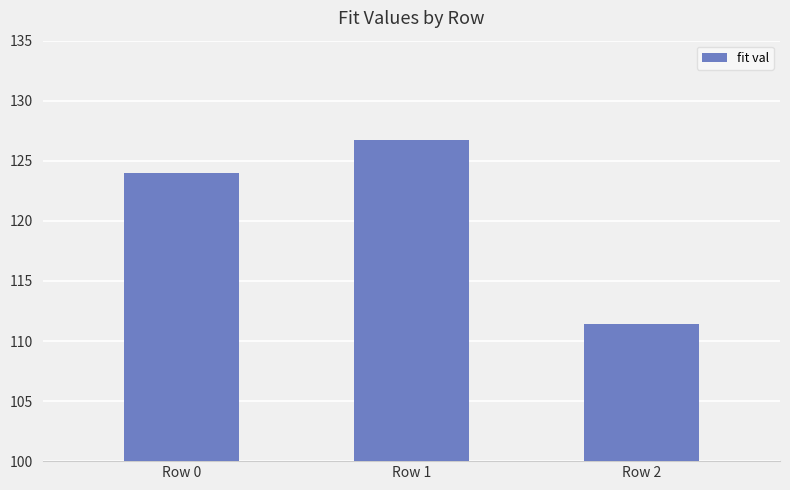

How many data points are above 123?

2